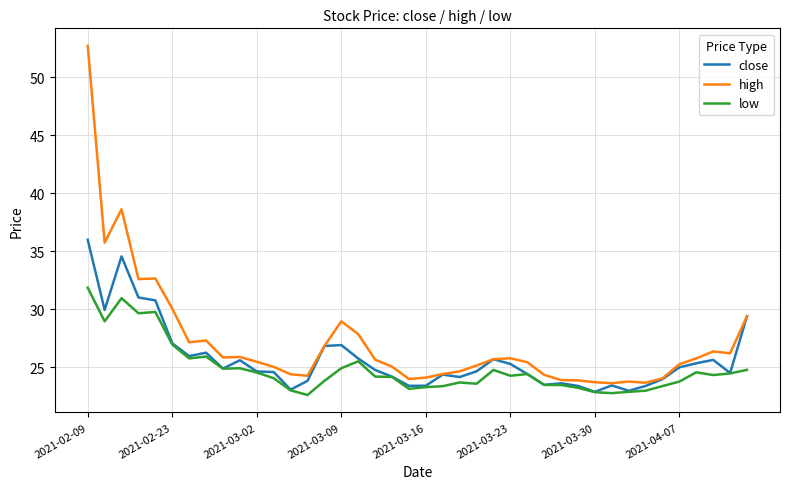

Which series has the largest total across all categories?

high